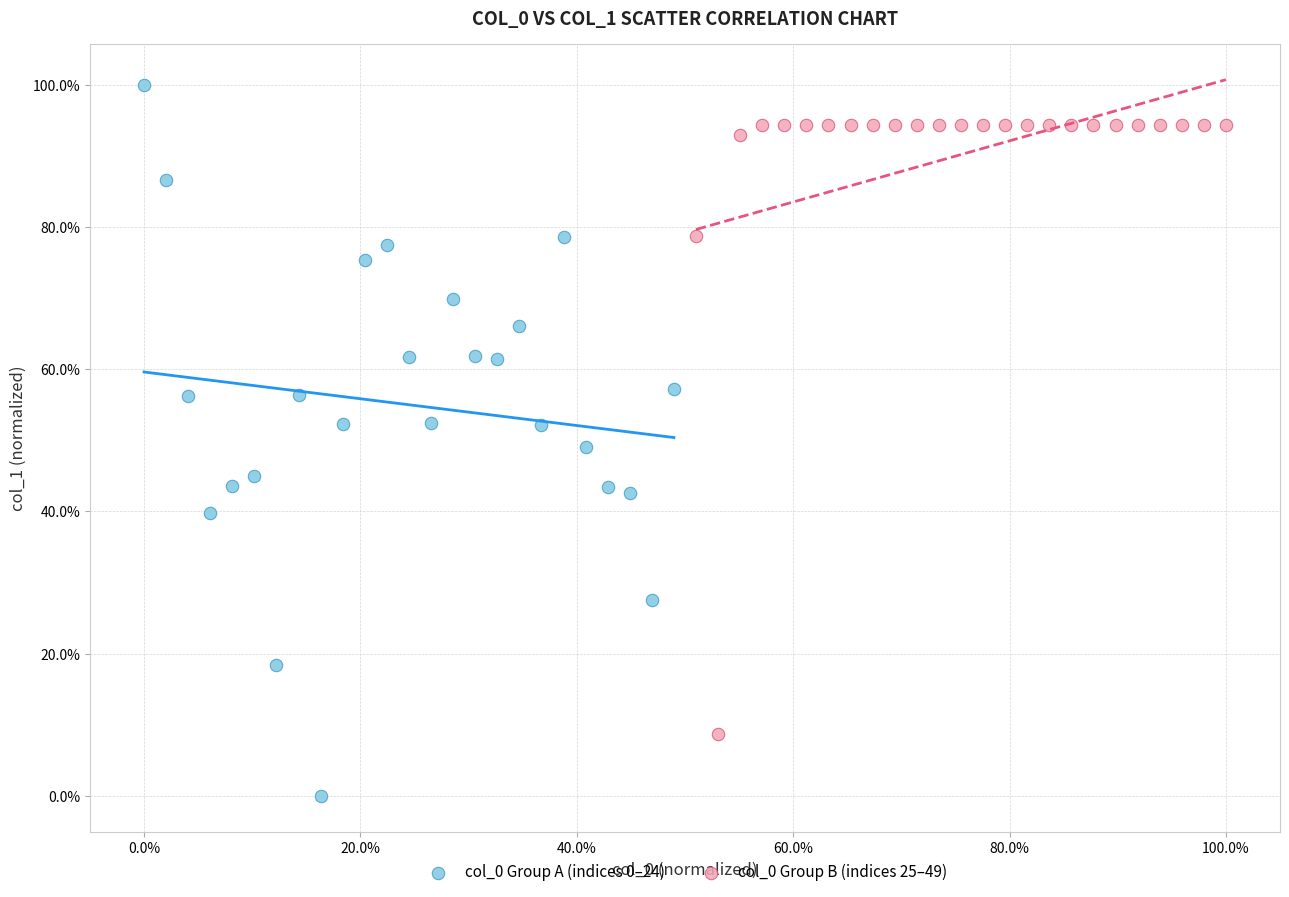

What are all the series names shown in the legend?

col_0 Group A (indices 0–24), col_0 Group B (indices 25–49)